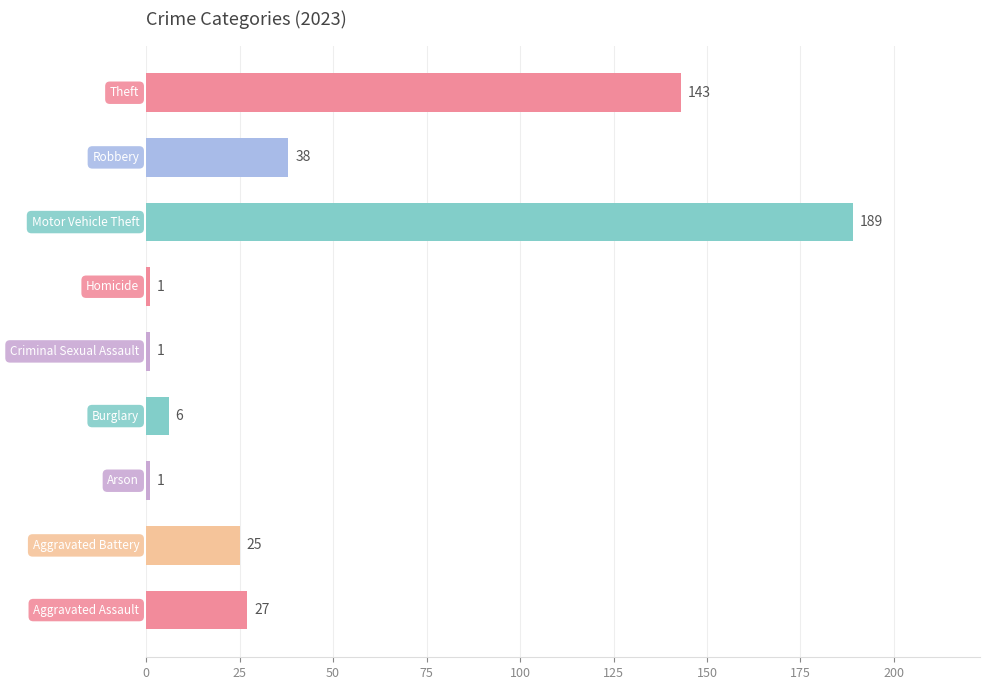

Reading bottom to top, extract all data points from this chart.

27	25	1	6	1	1	189	38	143